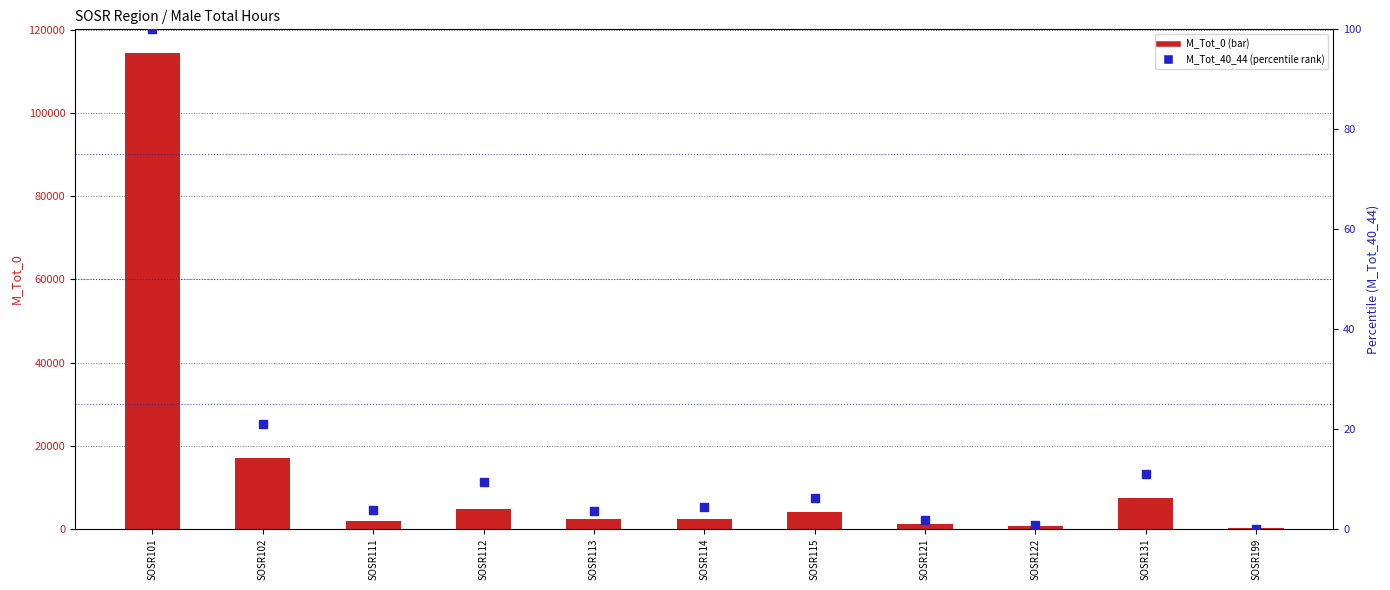

What is the total value across all series at SOSR113?

2363.6